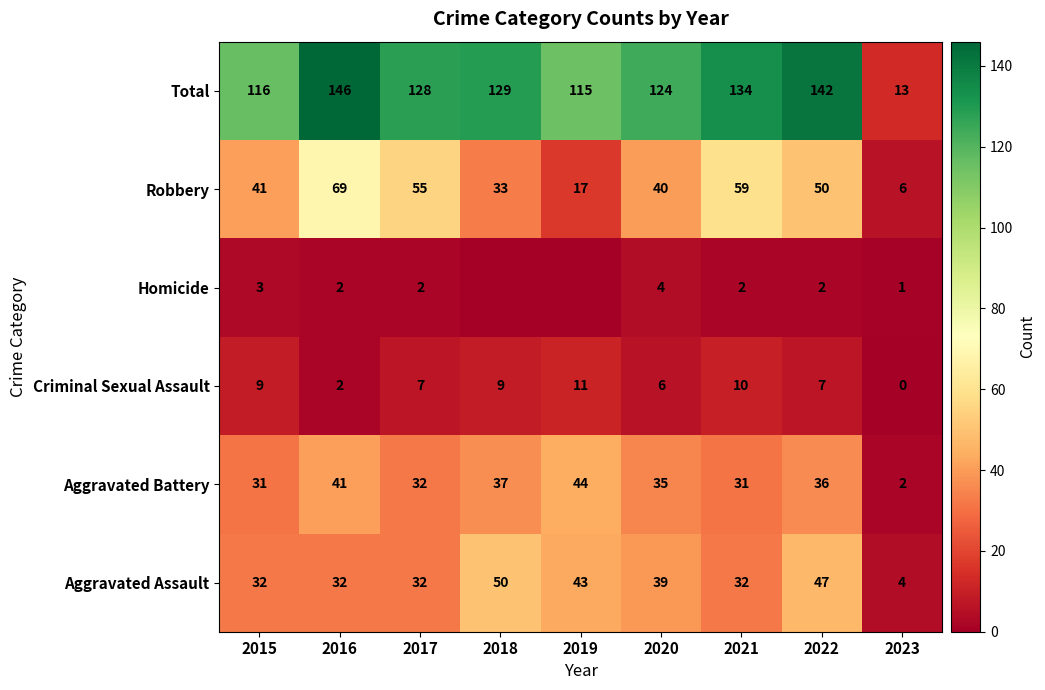

The value of Robbery at 2016 is 69. True or false?

True